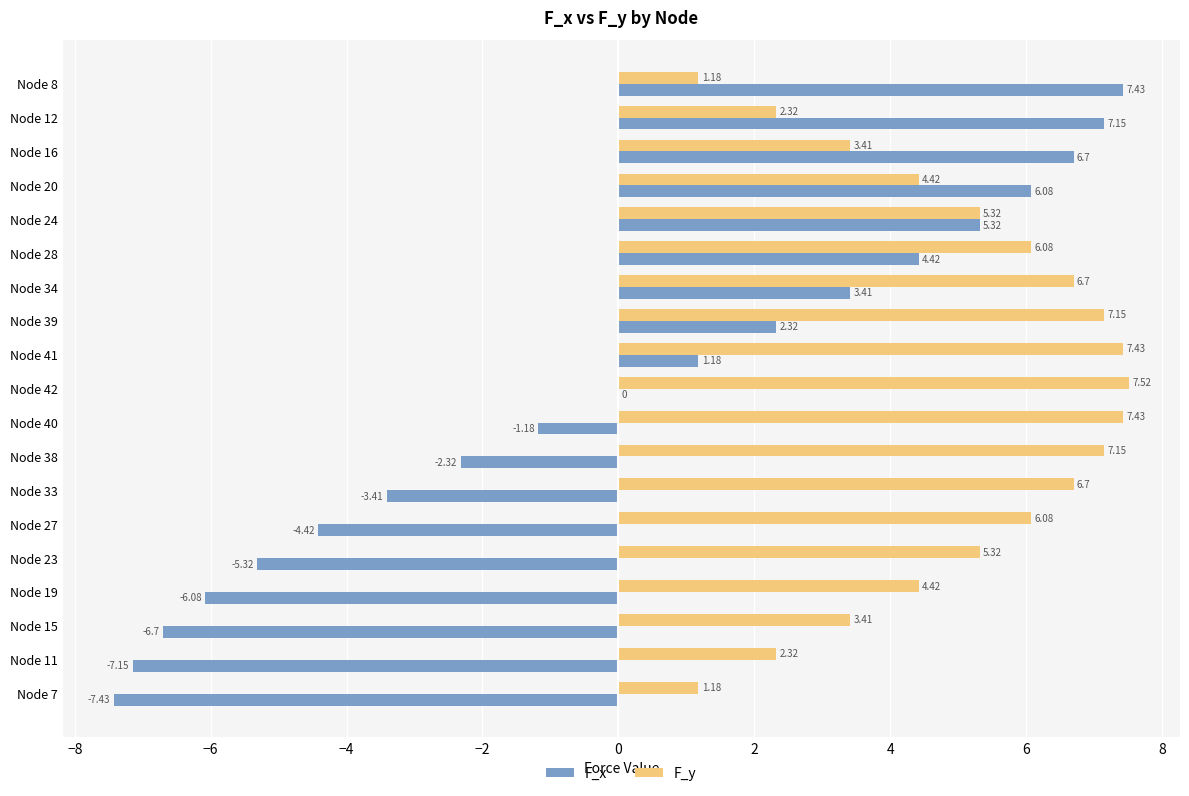

Which series has the largest range (max minus min)?

F_x